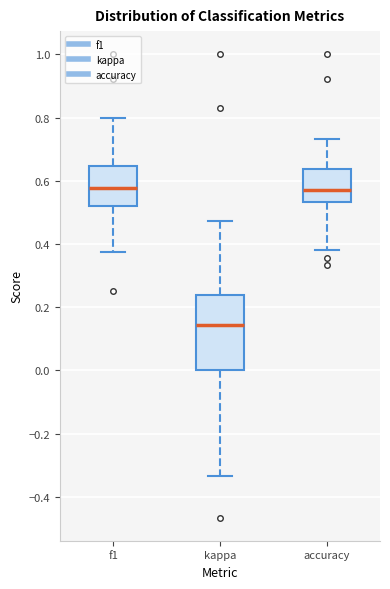

Reading left to right, transcribe this box plot: for each box, give where its median line is, the range the box spans, and where its two whiskers end, as read against the y-axis. The values are not printed on the chart, so give them approximately, as read against the axis.

f1: median 0.58, box 0.52 to 0.64, whiskers 0.38 to 0.80
kappa: median 0.14, box 0.00 to 0.24, whiskers -0.34 to 0.48
accuracy: median 0.58, box 0.54 to 0.64, whiskers 0.38 to 0.74